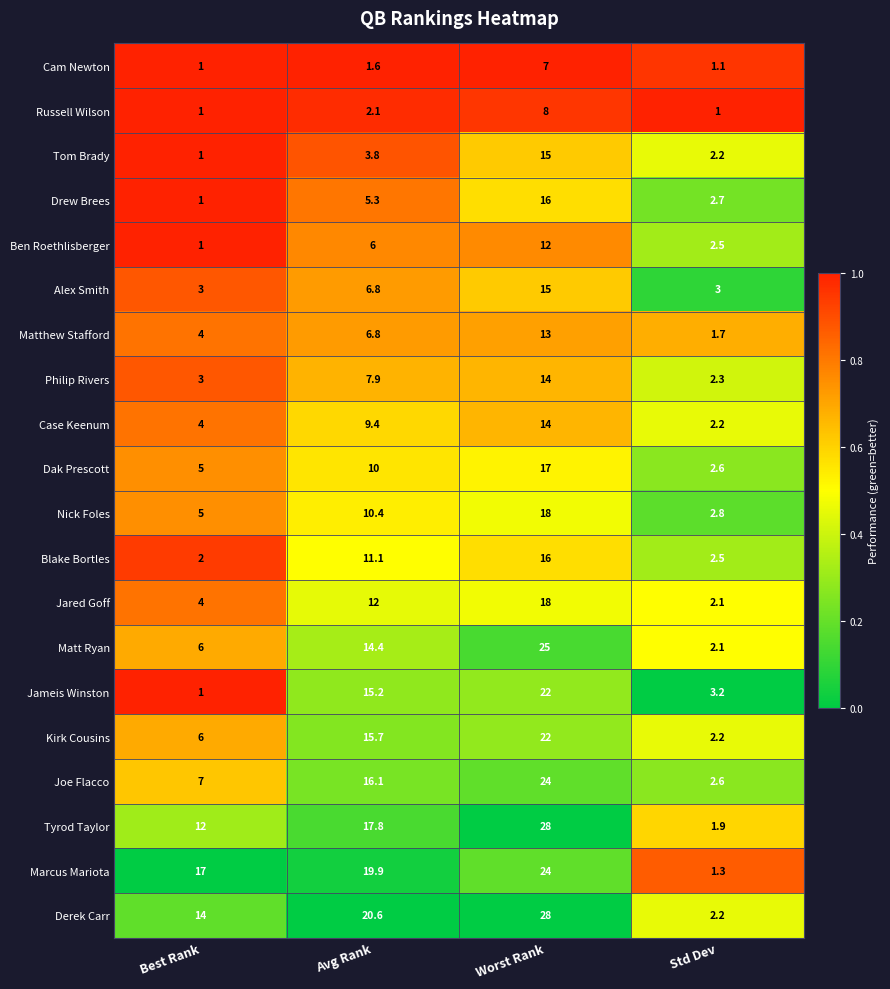

What is the highest value of the Philip Rivers series?

14.0